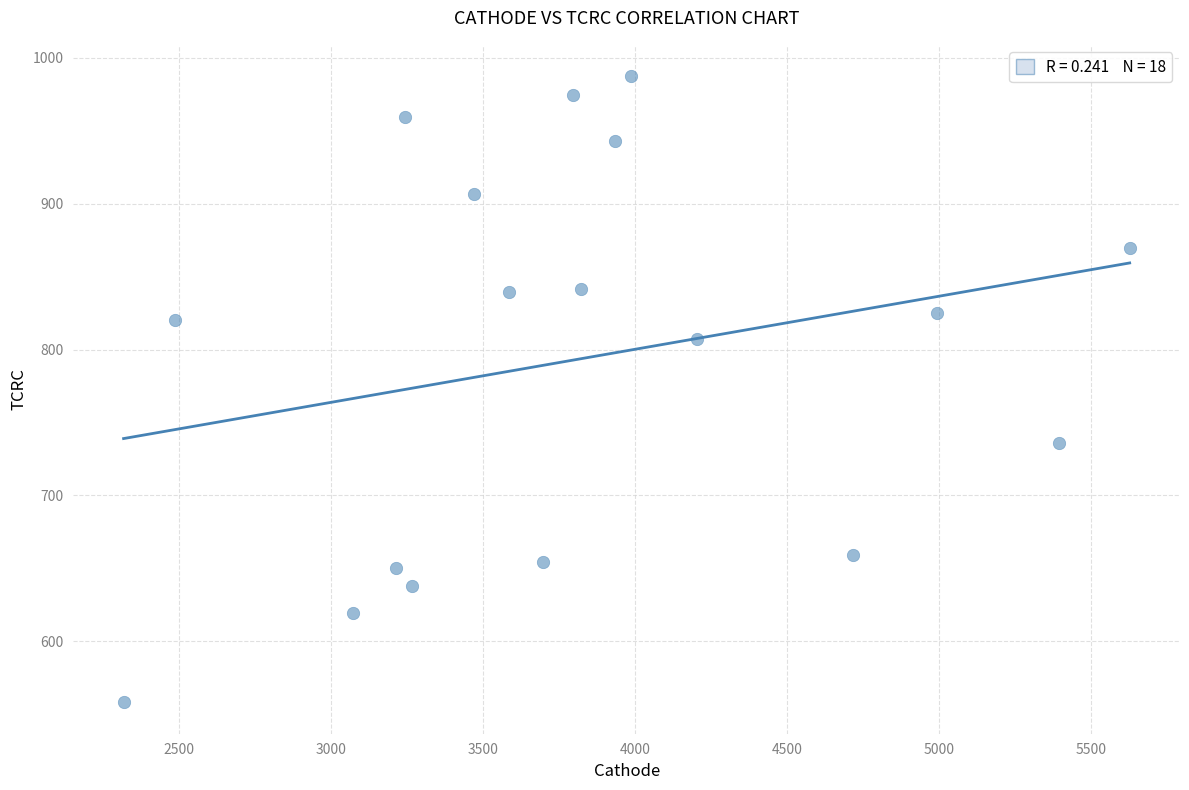

What is the range of X values (max minus min)?

3309.9